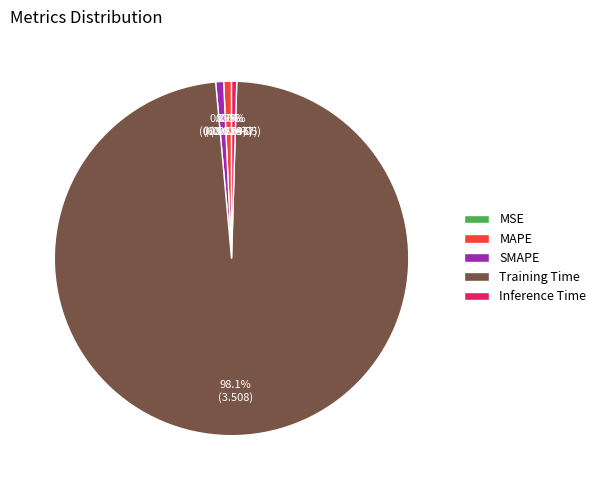

Does MAPE account for over 50% of the chart?

No